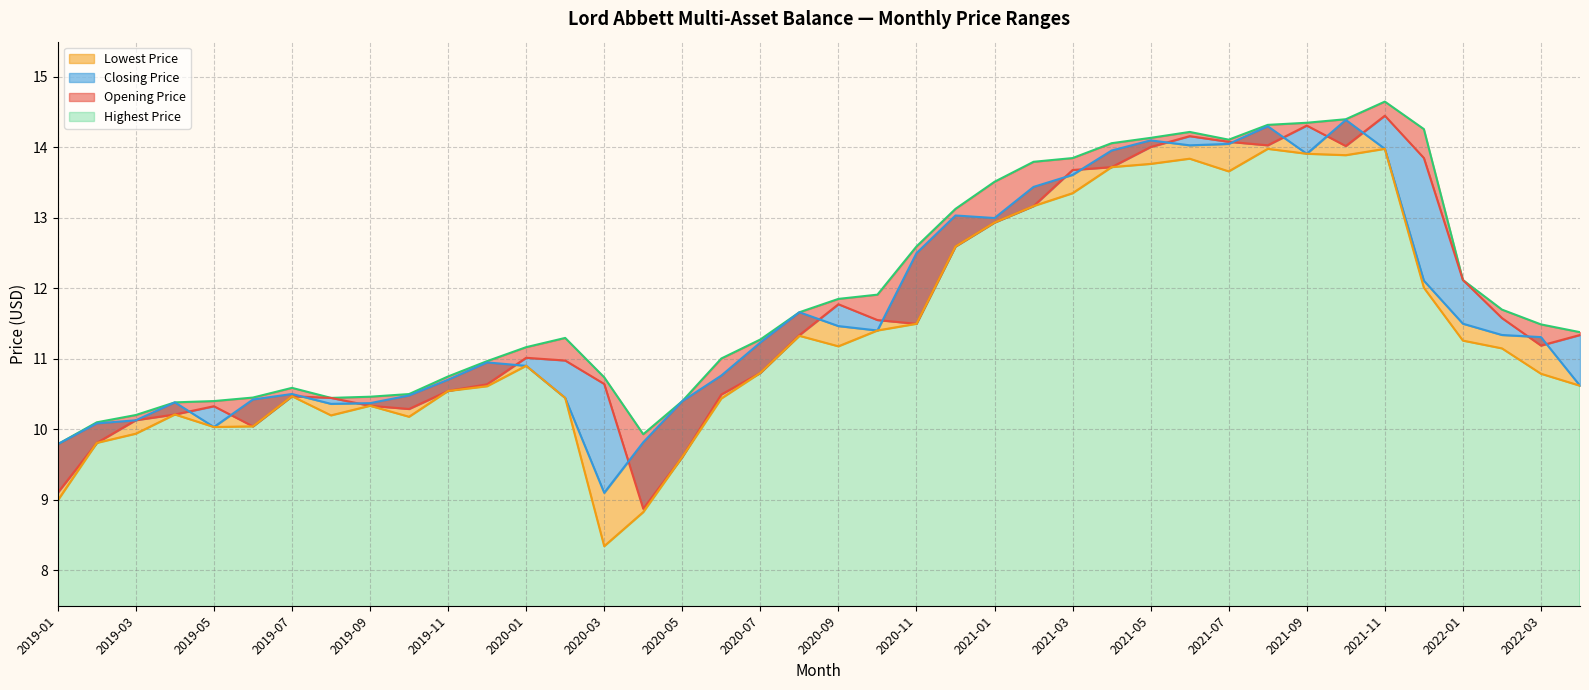

True or false: Closing Price has a value of 5.6 at 2019-02.

False